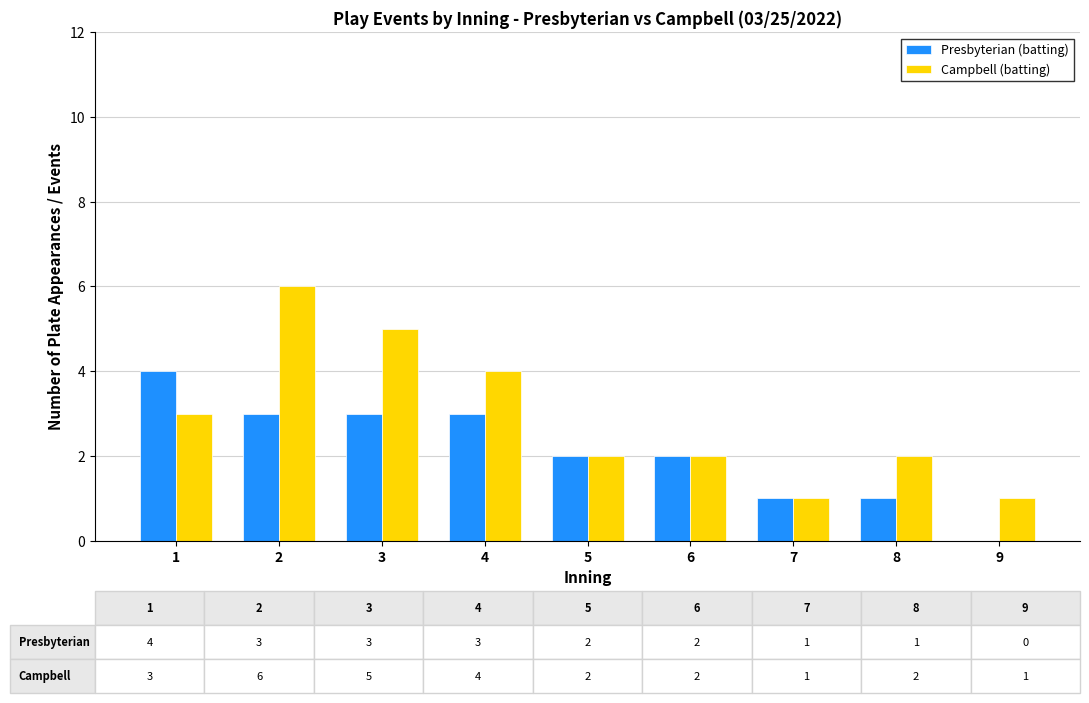

Count the Campbell (batting) values in the range 2 to 4.

5